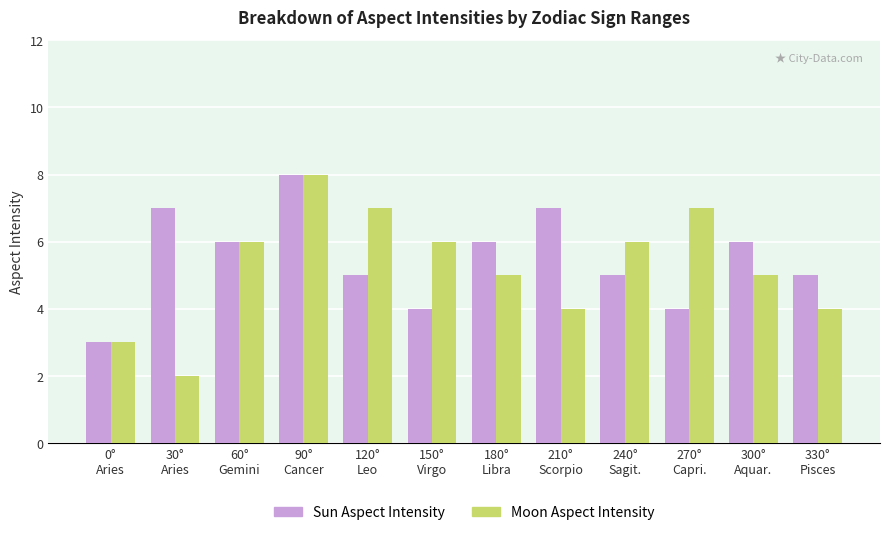

What is the highest value of the Moon Aspect Intensity series?

8